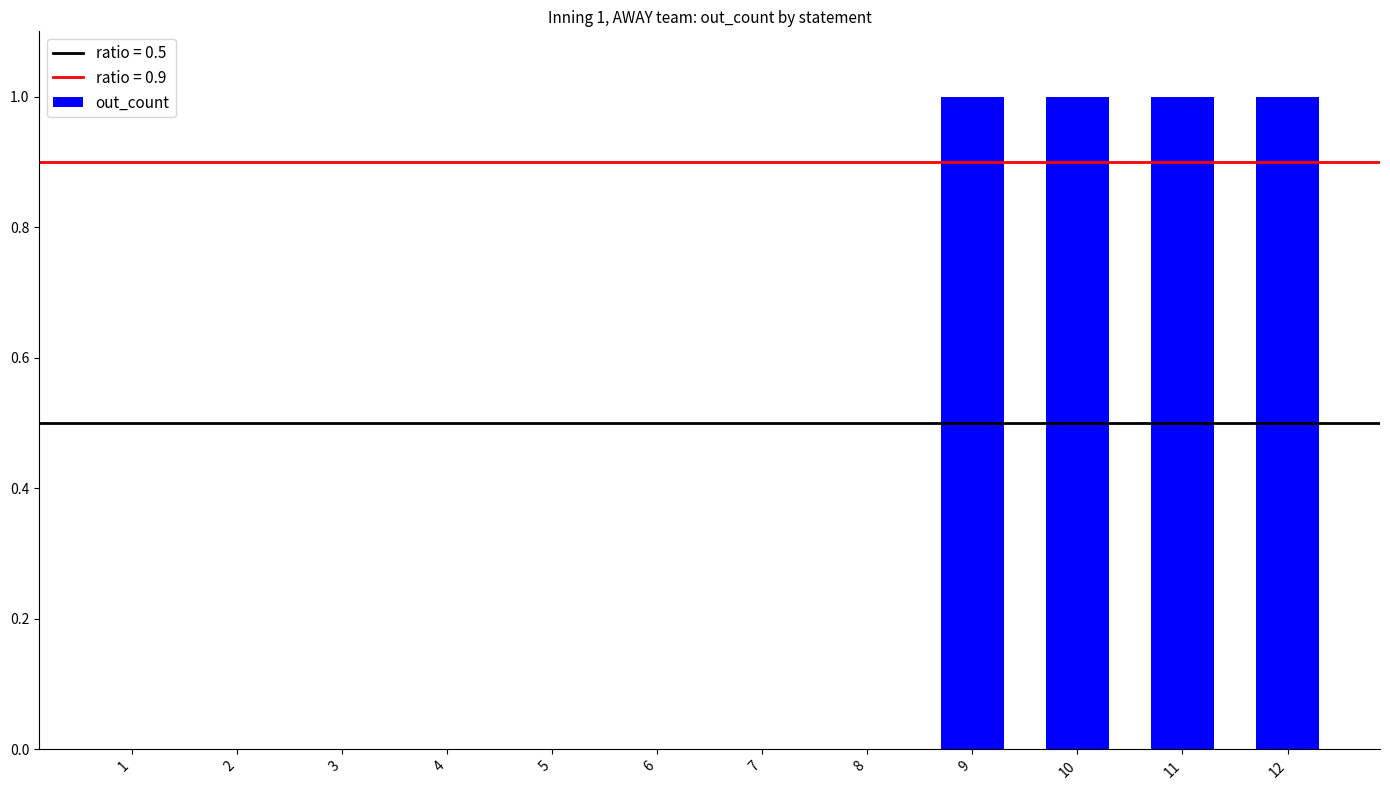

Reading left to right, what are all the values shown in this chart?

0	0	0	0	0	0	0	0	1	1	1	1